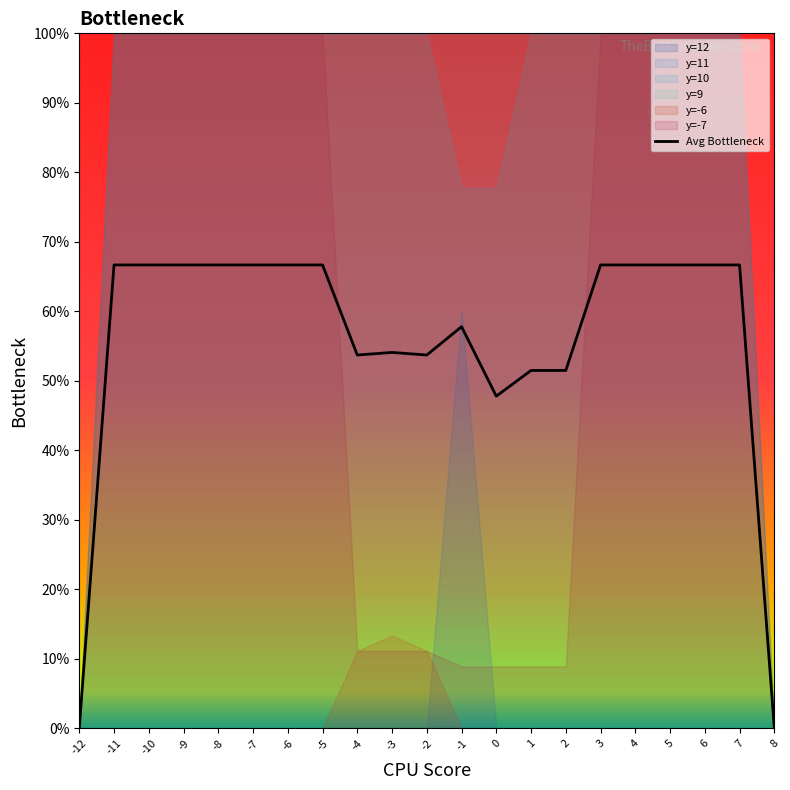

How many values are below 66?

9